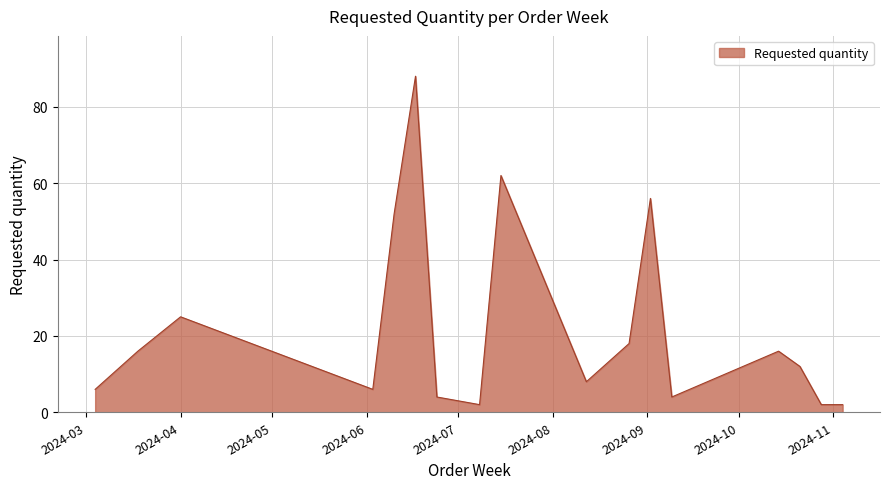

What is the difference between the maximum and minimum values?

86